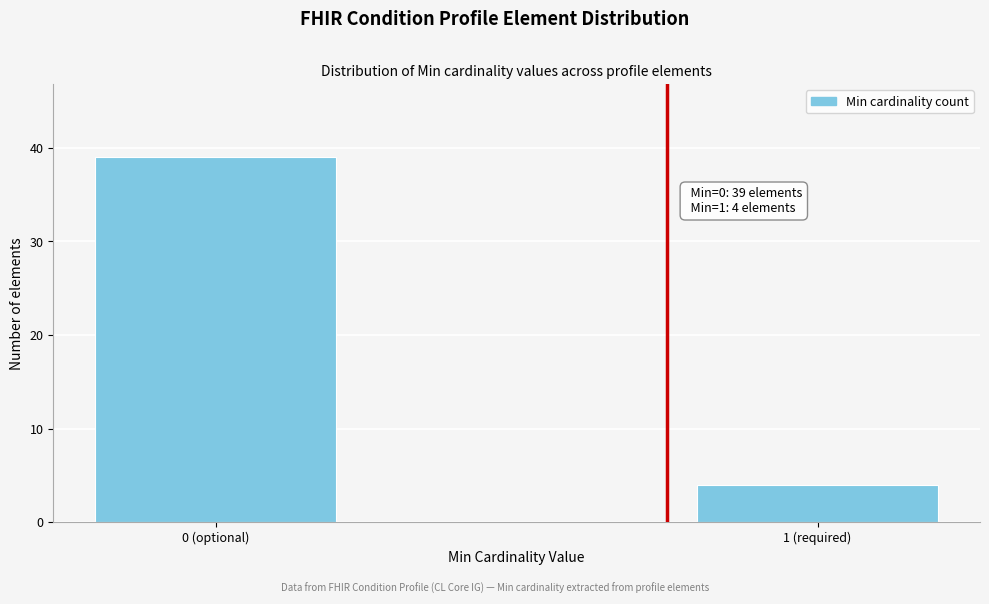

Reading left to right, what are all the values shown in this chart?

0 (optional)=39	1 (required)=4